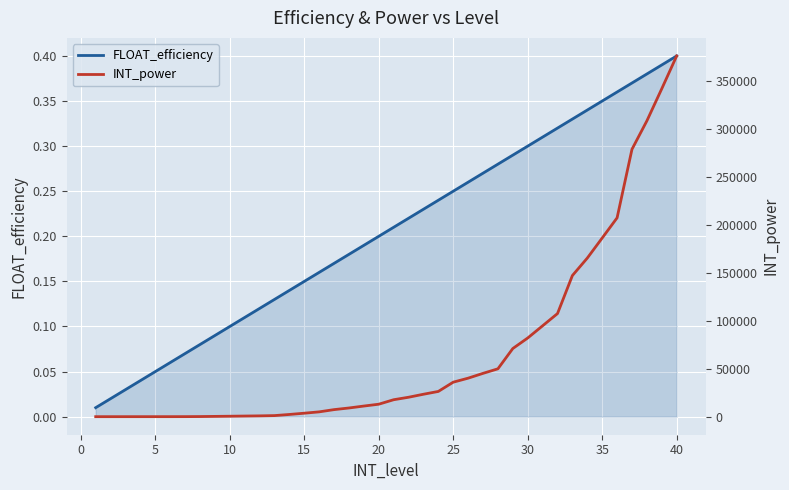

The value of FLOAT_efficiency at 40 is 0.2. True or false?

False